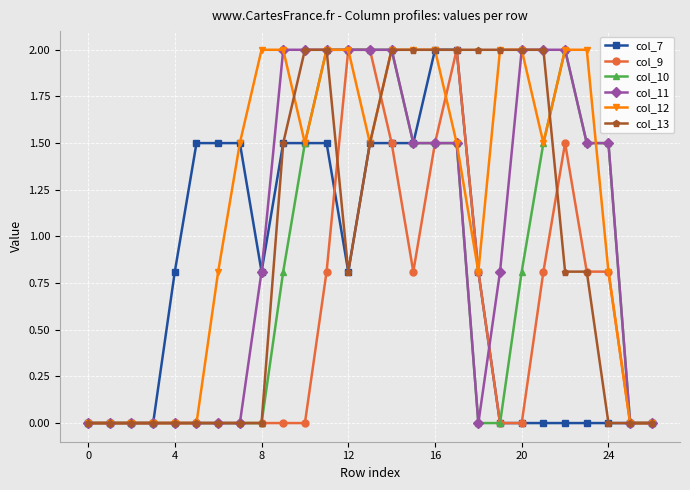

Which series has the largest total across all categories?

col_12